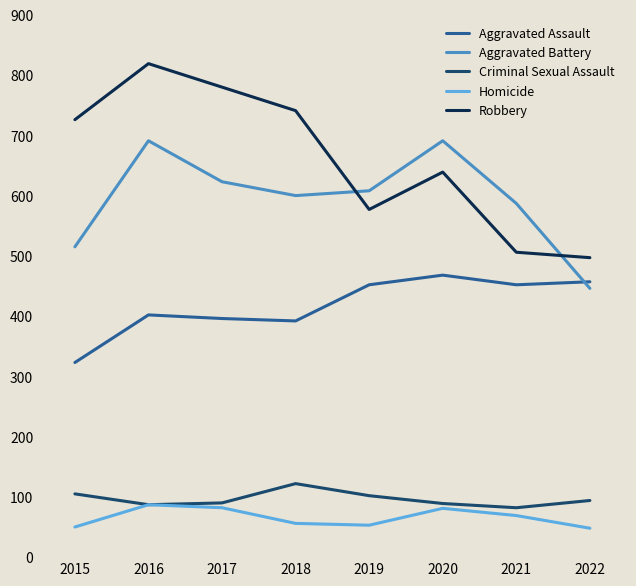

True or false: Homicide and Aggravated Battery cross at least once.

False